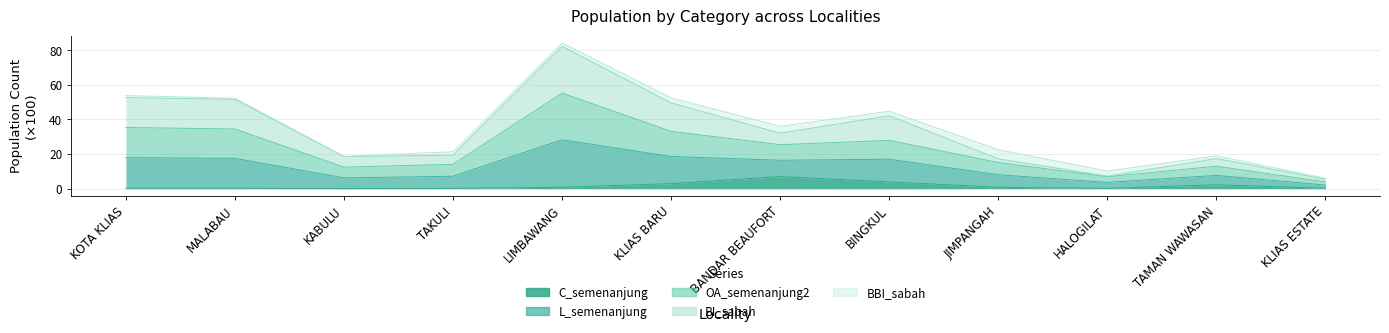

How many interior local peaks does the C_semenanjung series have?

2